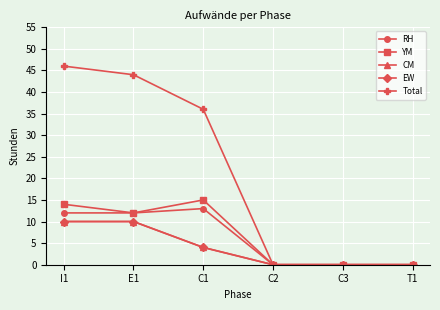

Does the chart have visible grid lines?

Yes